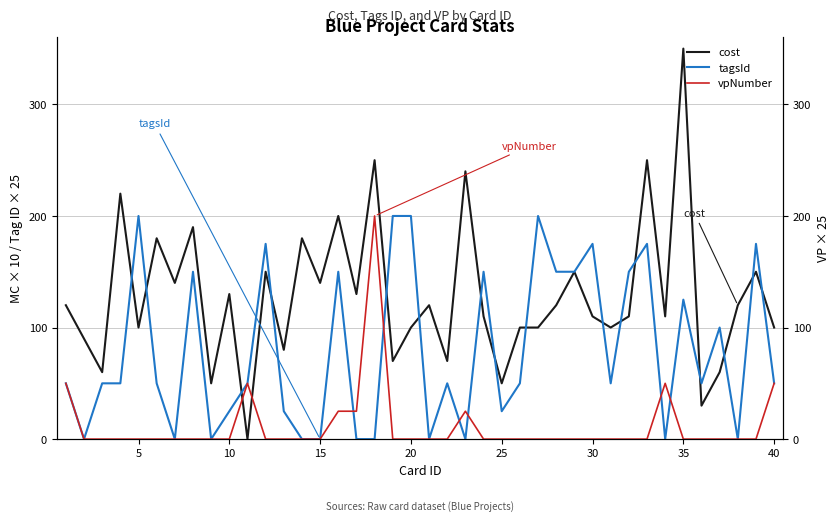

Which category has the highest value in the cost series?

35